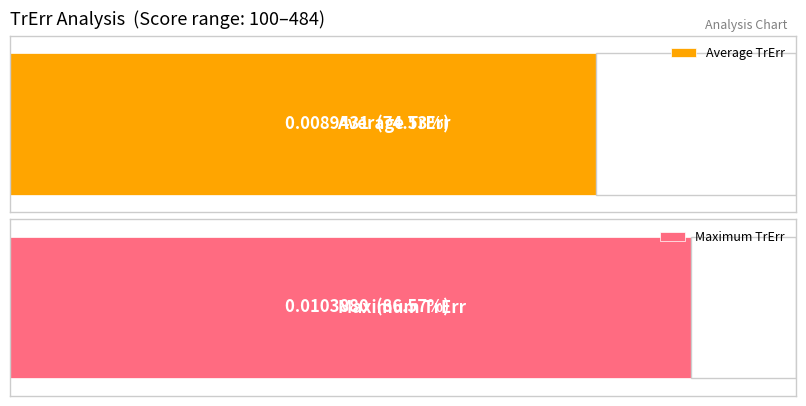

The TrErr series shows 0.0 at 460. True or false?

True